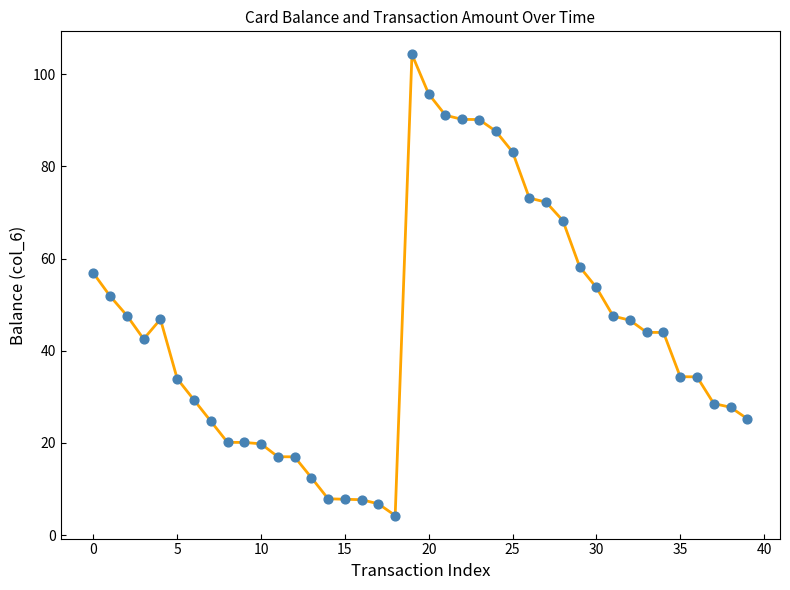

What is the smallest value displayed?

4.3